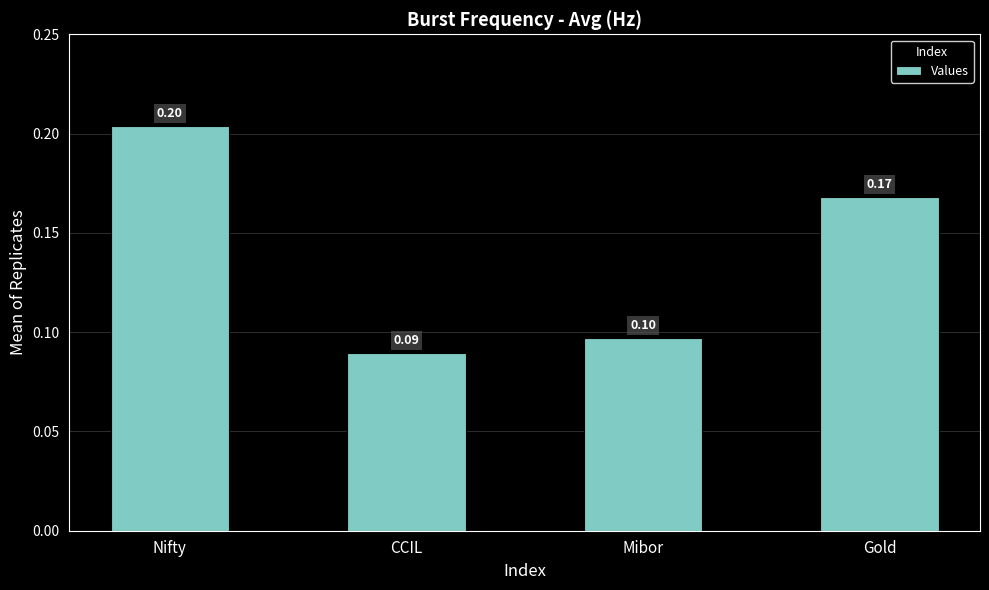

Does the chart contain any negative values?

No